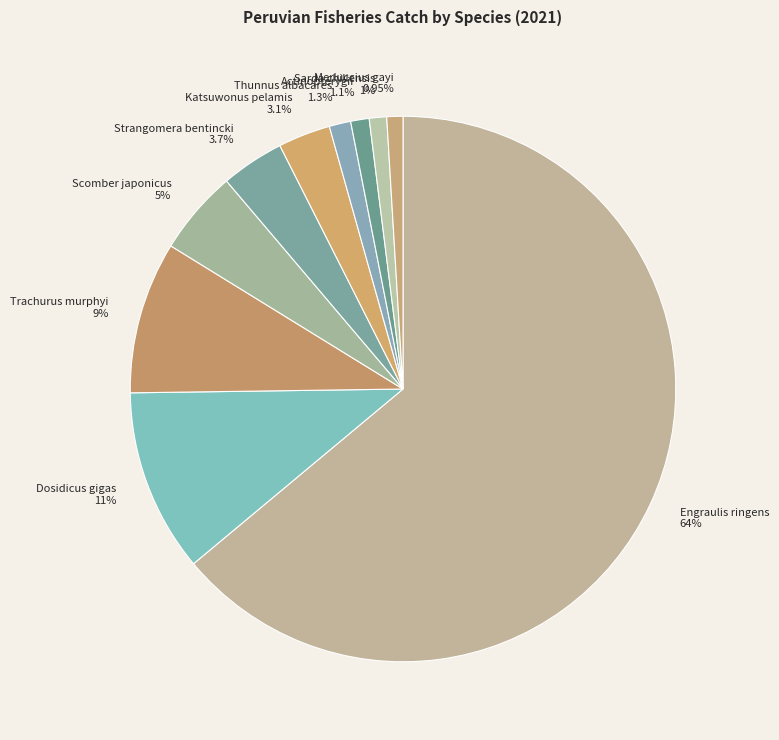

How much of the chart is everything except Katsuwonus pelamis?

96.9%